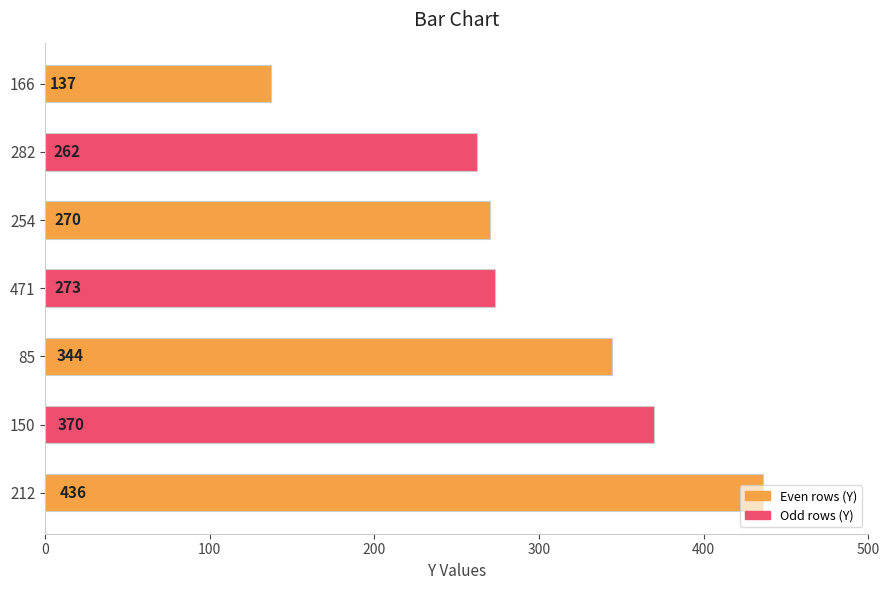

What value does the data have at 471?

273